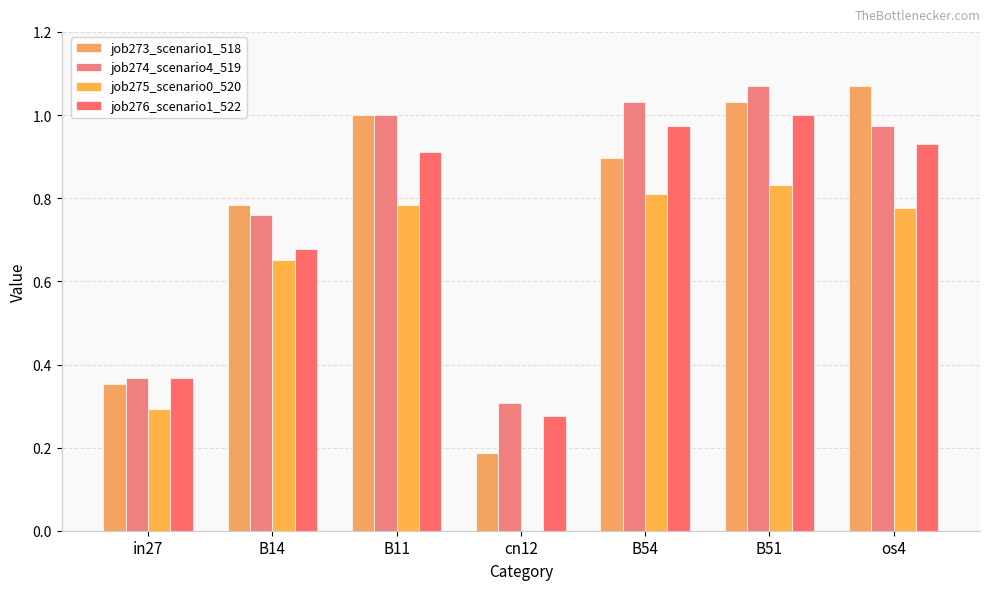

How many categories are shown in the chart?

7